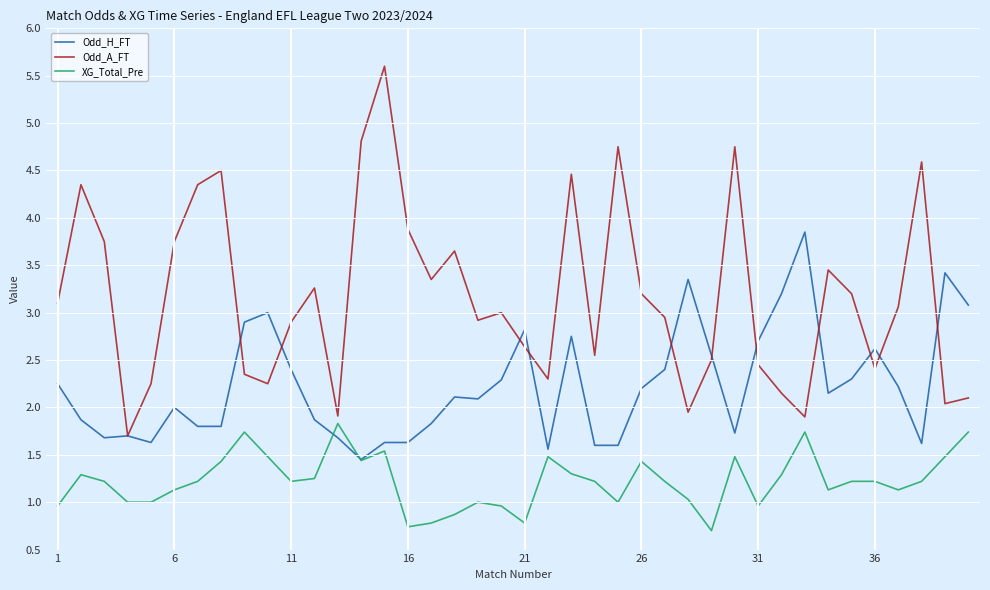

What is the maximum value shown in the chart?

5.6